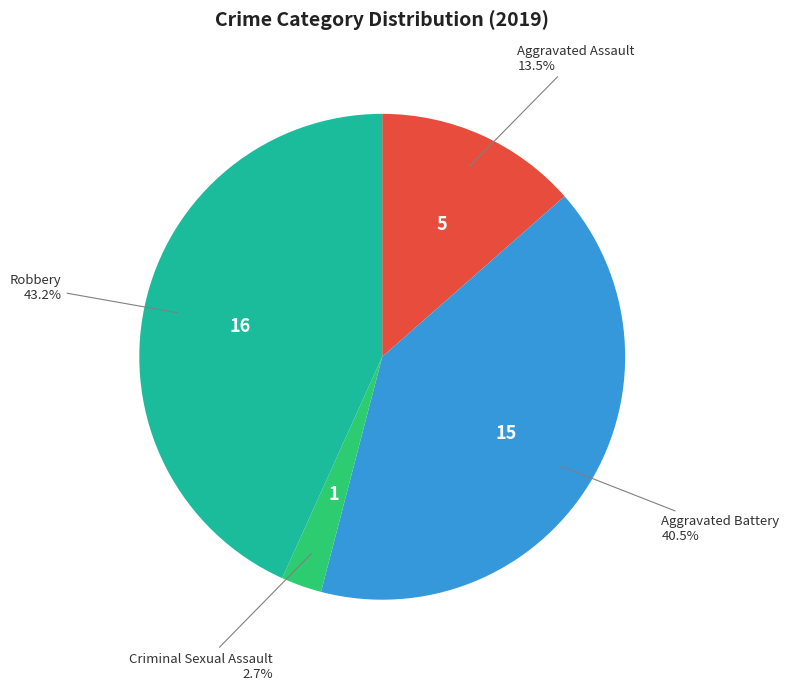

Is there a majority slice in this chart?

No